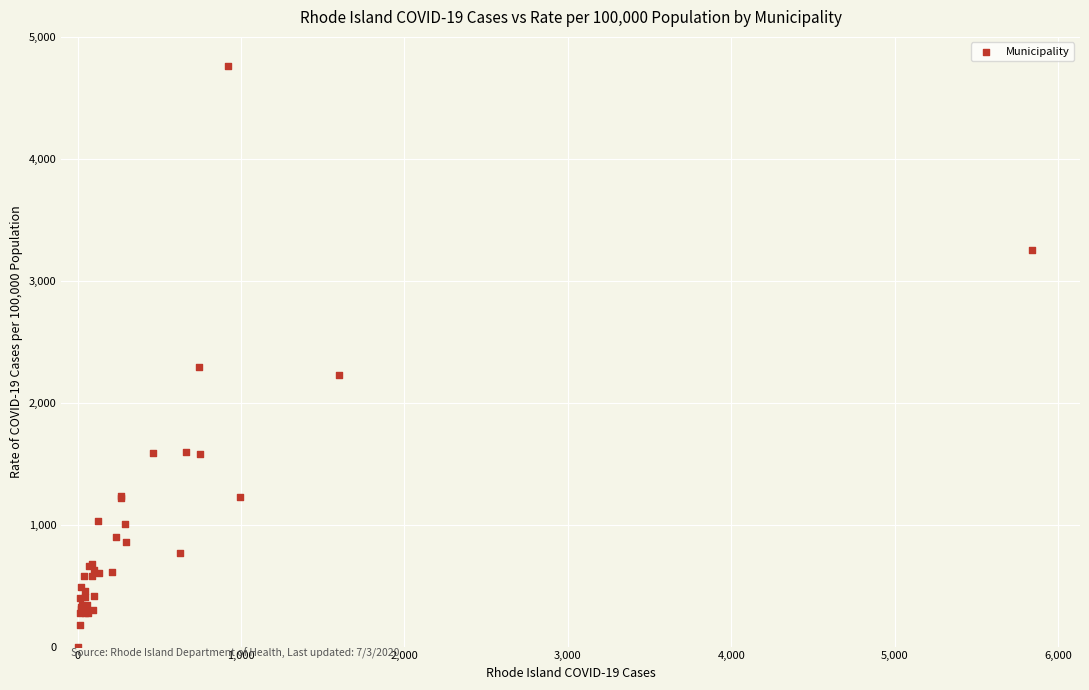

What Y value in the scatter plot is closest to 2381?

2289